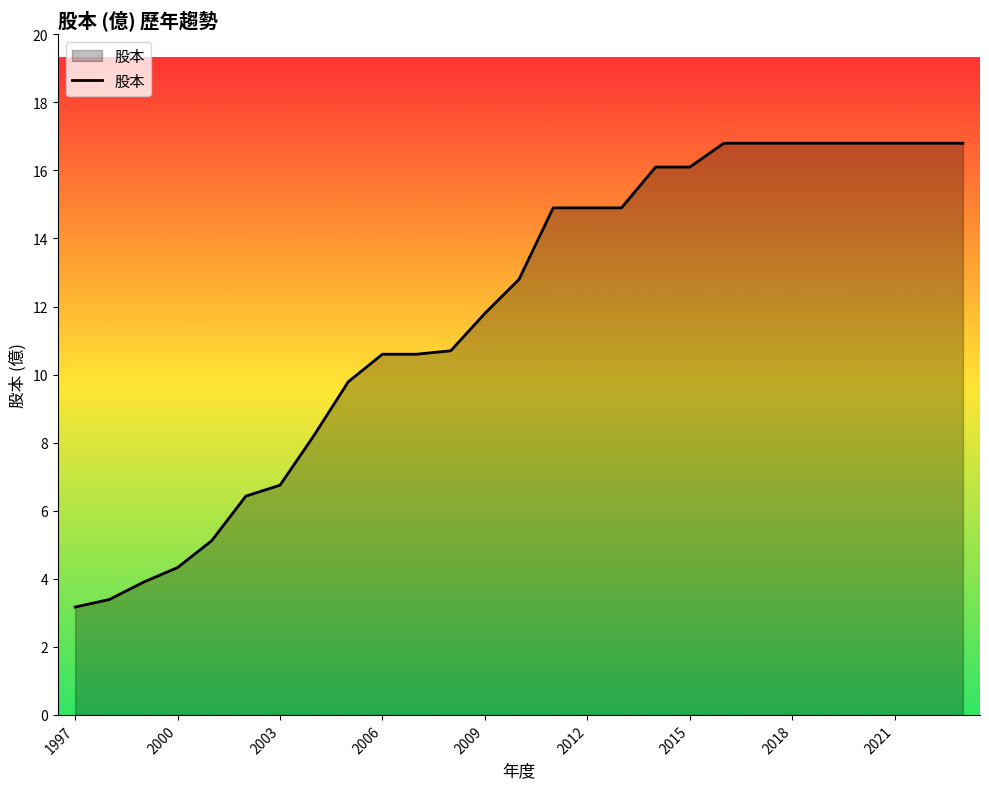

What is the smallest value displayed?

3.2